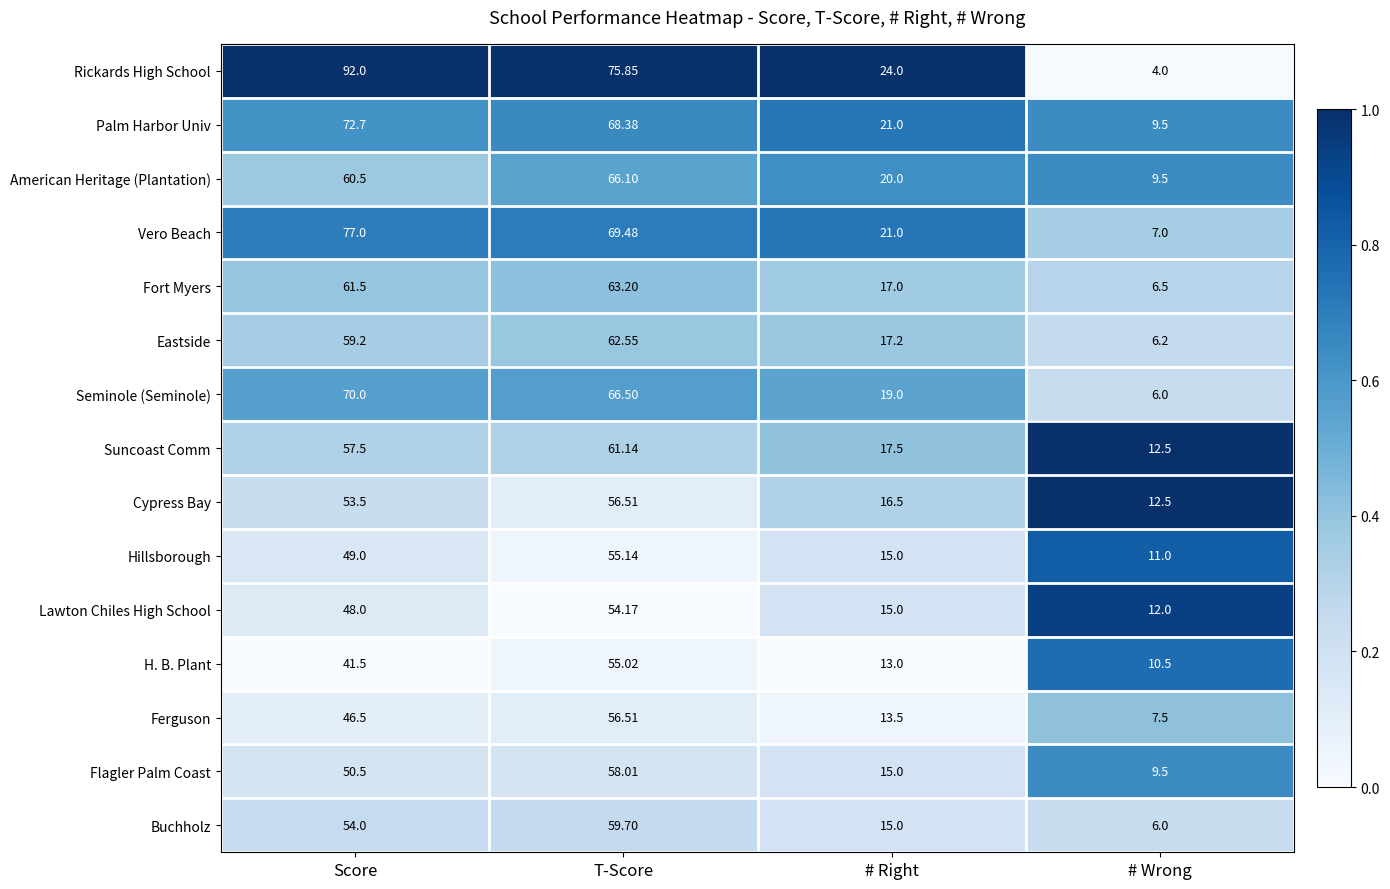

What is the total value across all series at Score?

893.4